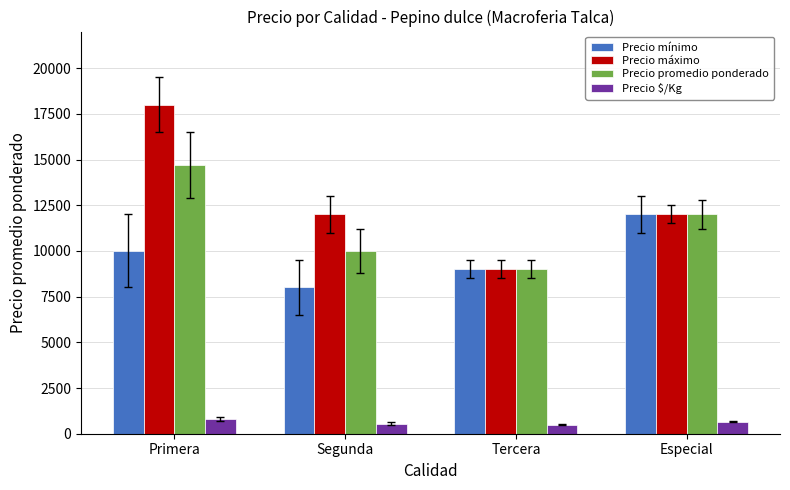

At which category is the sum across all series the highest?

Primera